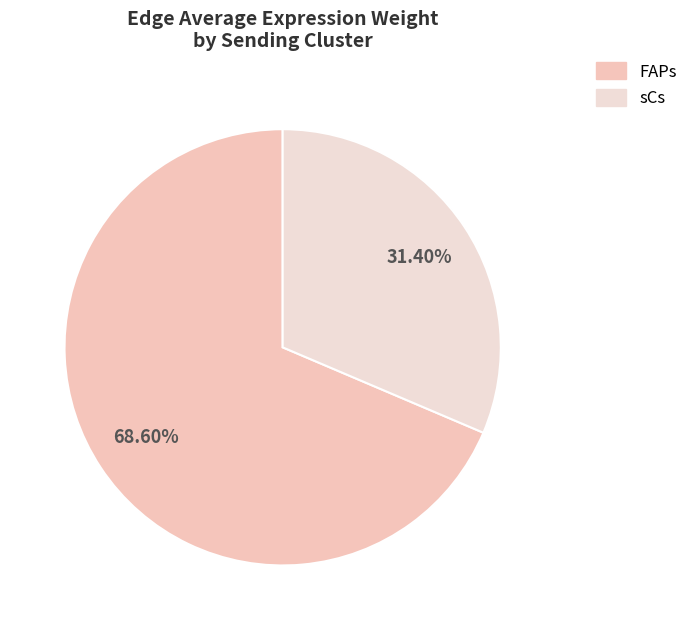

Which slice is the smallest?

sCs